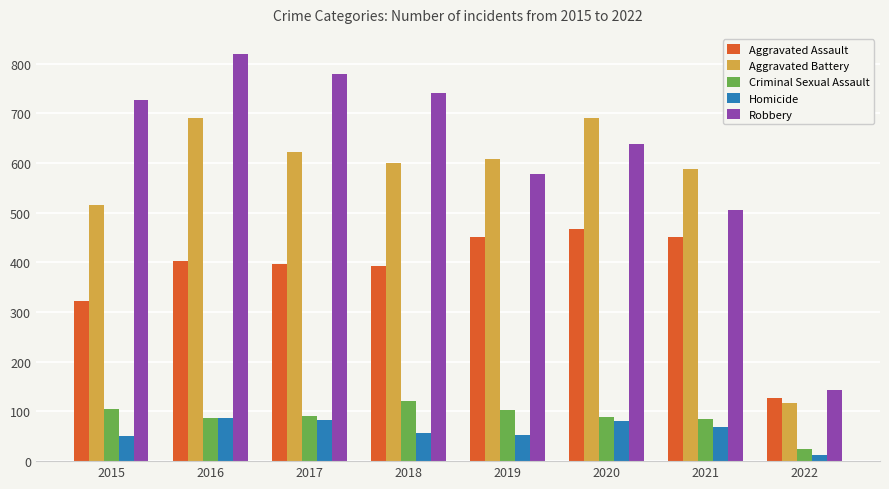

Rank the series by their maximum value, from highest to lowest.

Robbery, Aggravated Battery, Aggravated Assault, Criminal Sexual Assault, Homicide